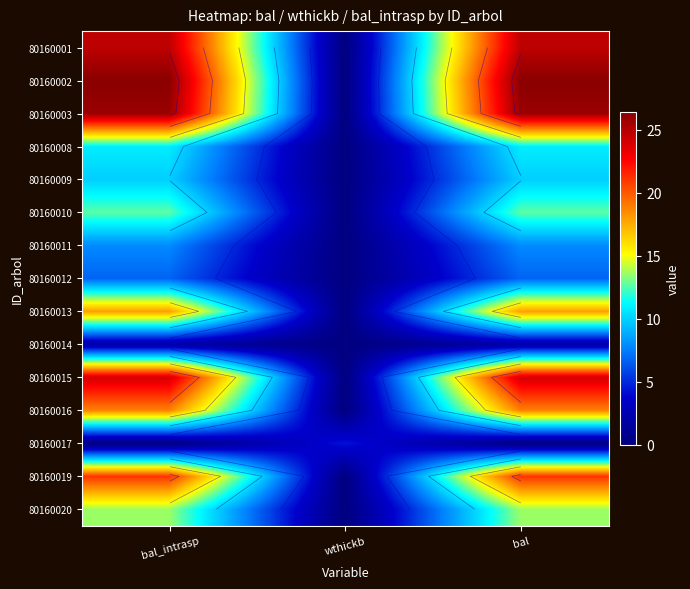

How many data points in 80160003 are less than 25?

1